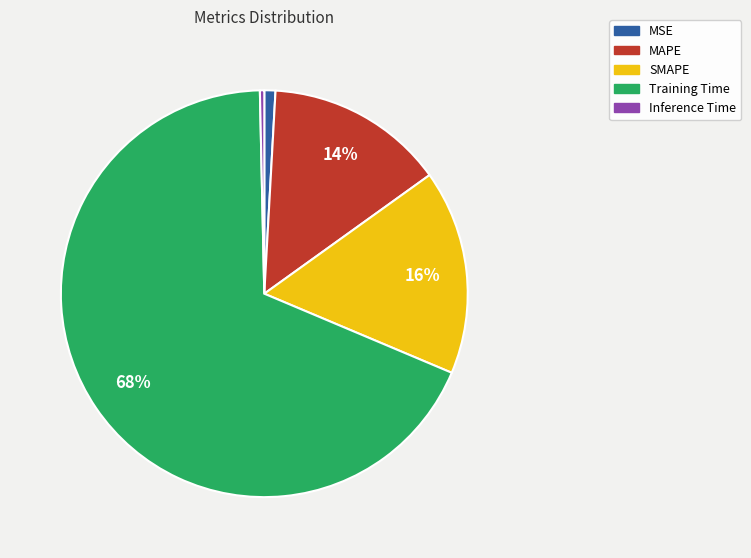

Do SMAPE and Training Time together represent more than half of the pie?

Yes